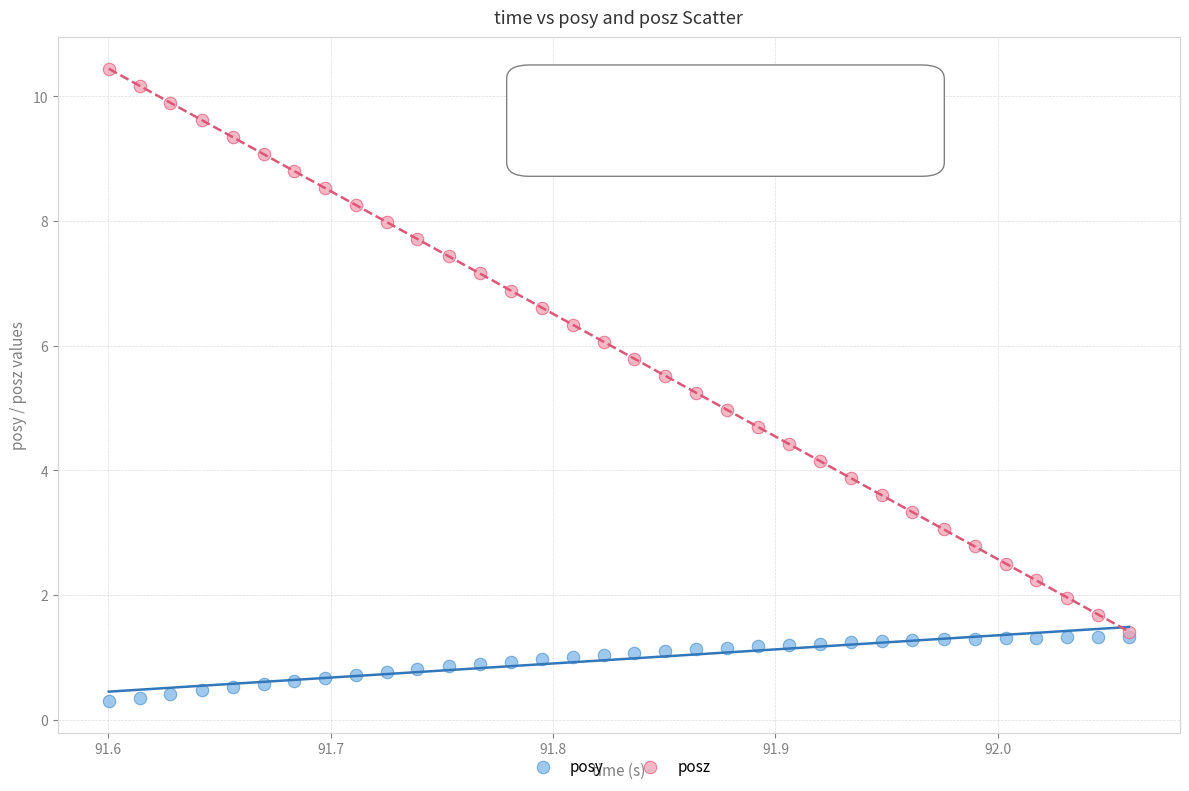

What are all the series names shown in the legend?

posy, posz